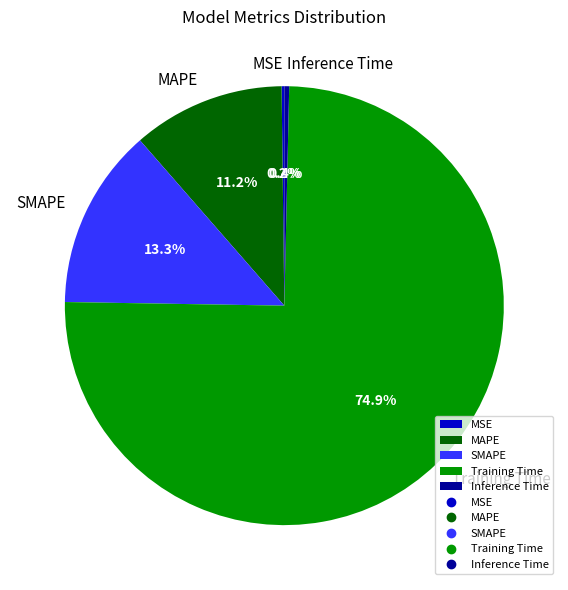

Combined, do Inference Time and SMAPE account for over 50%?

No